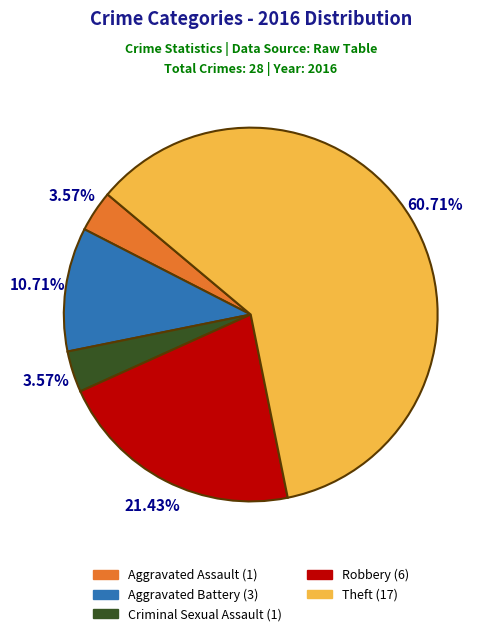

True or false: Robbery accounts for 21% of the total.

True